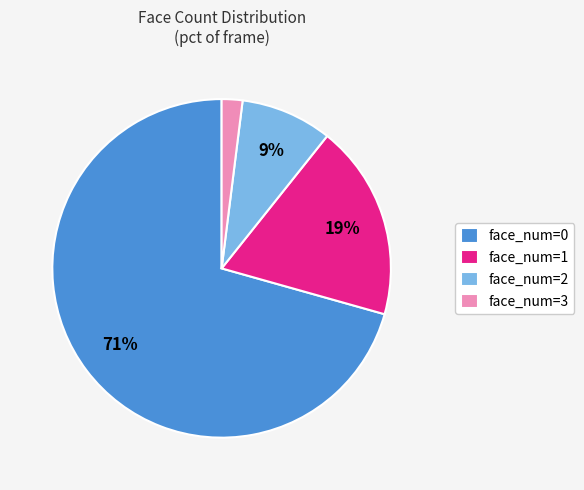

Is the sum of face_num=3 and face_num=1 greater than half?

No